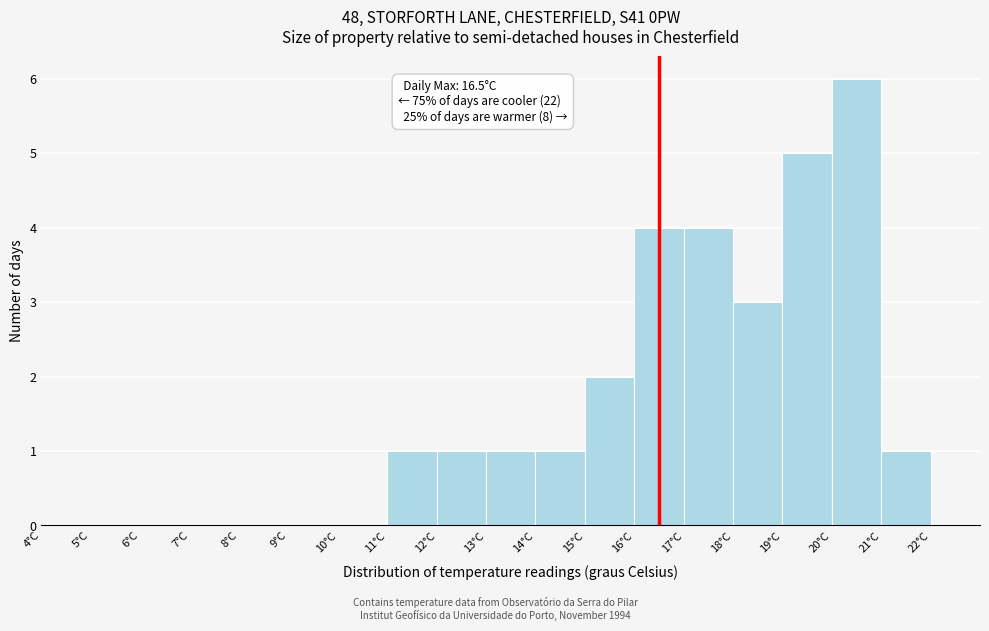

Over which range of the x-axis is the bar tallest?

20 to 21